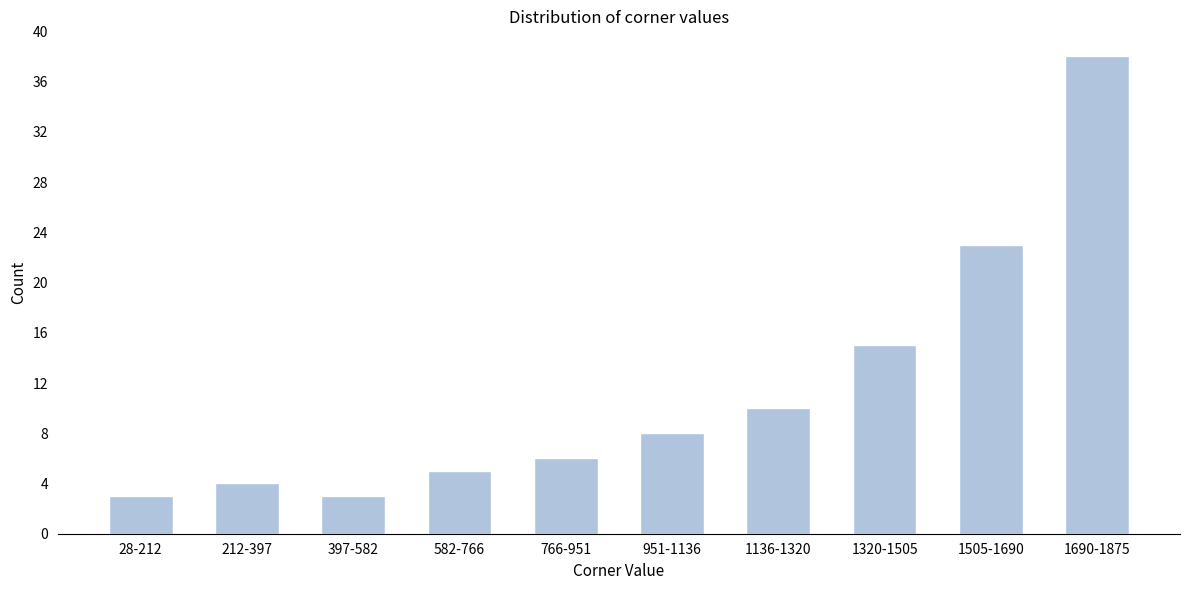

Reading left to right, extract all data points from this chart.

3	4	3	5	6	8	10	15	23	38